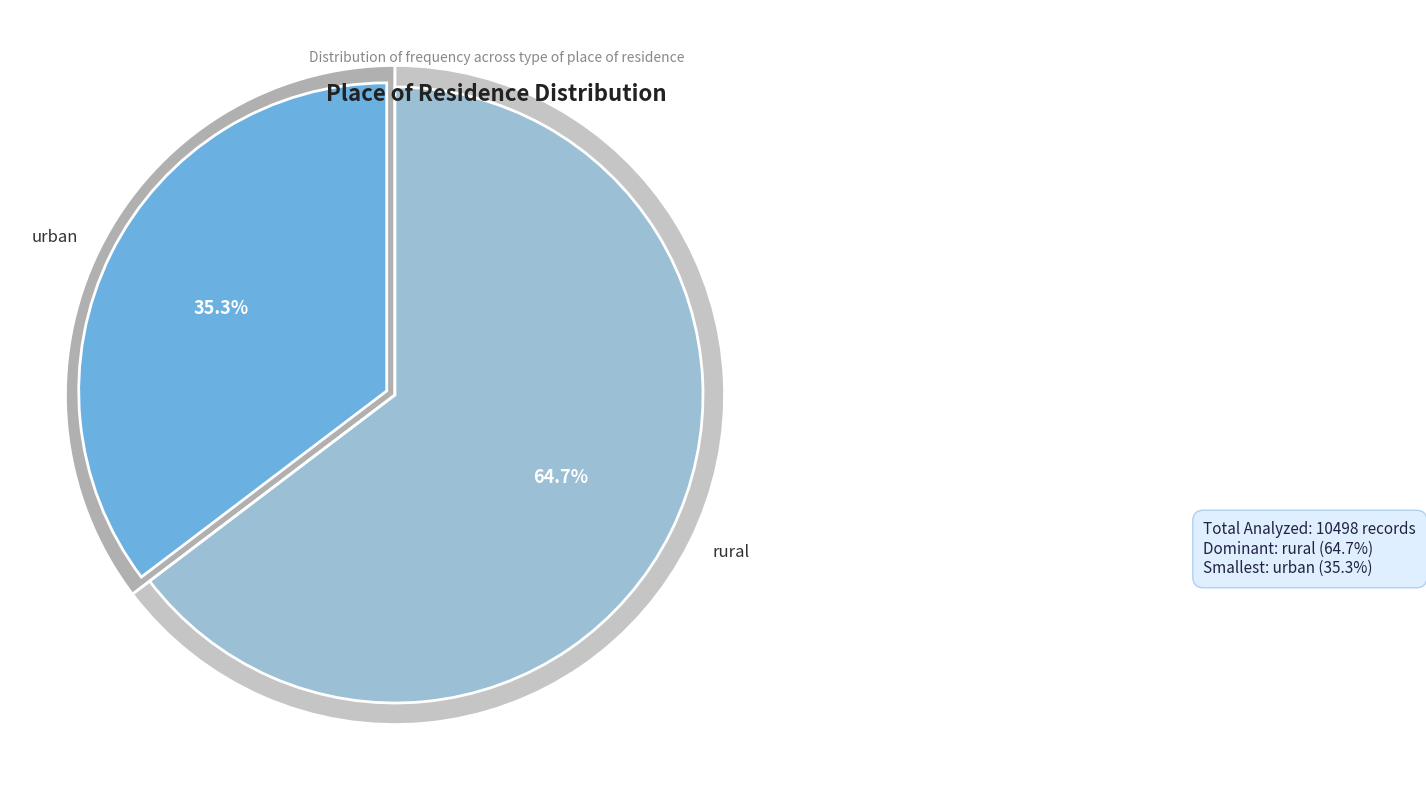

What percentage is the rural slice, to the nearest percent?

65%